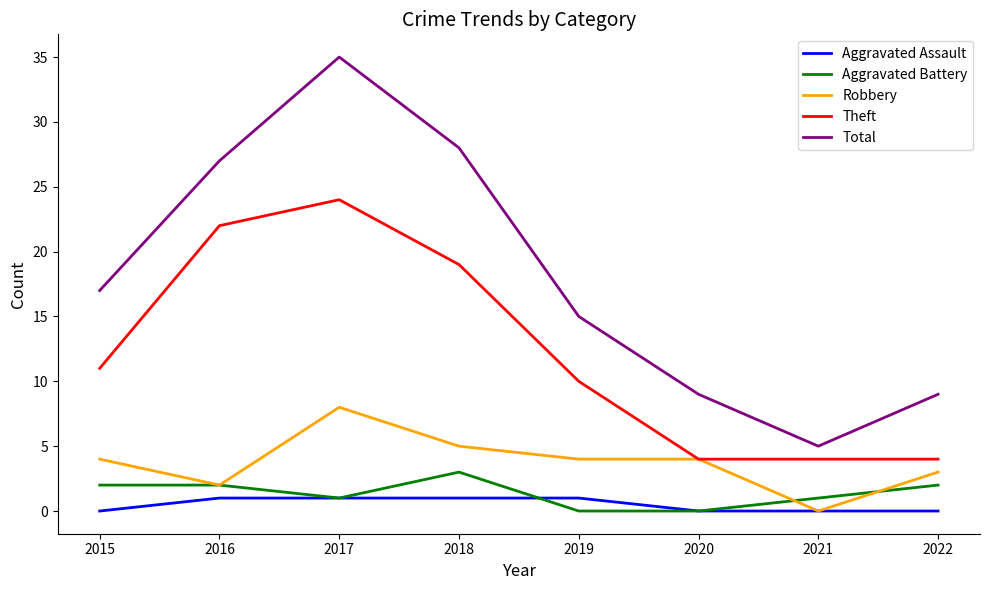

How many lines are shown in the chart?

5